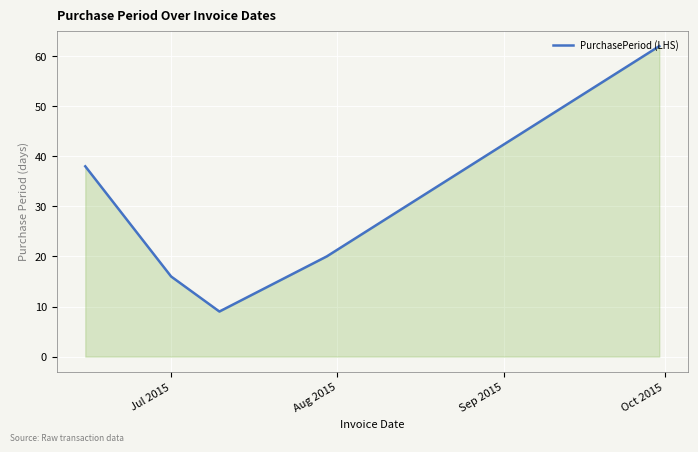

Count the number of categories in the chart.

5